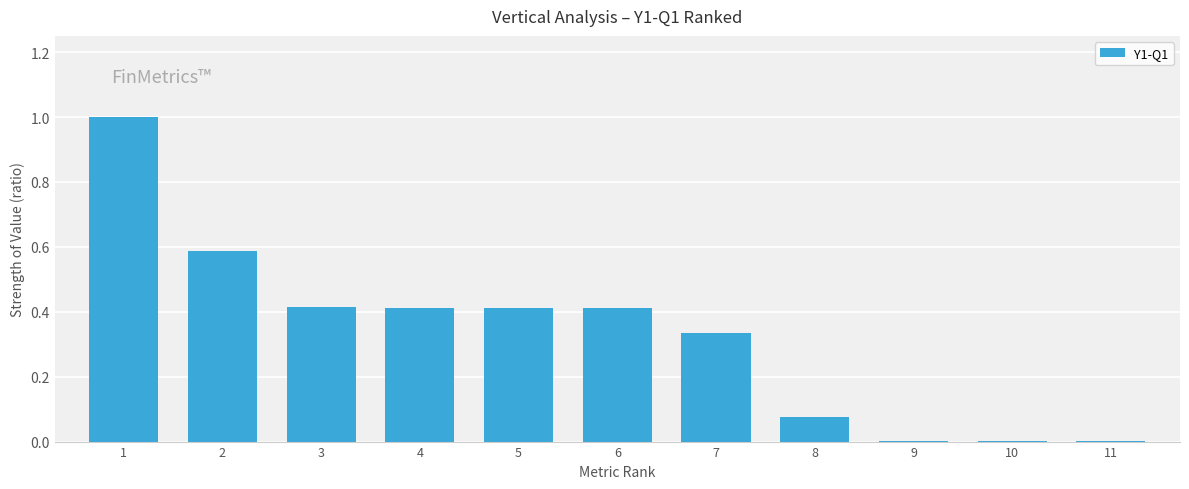

What is the sum of the values at 6 and 5?

0.8